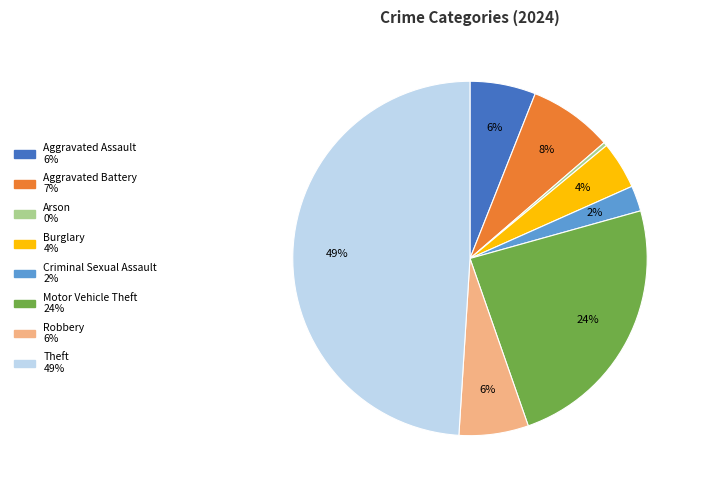

Is there a majority slice in this chart?

No